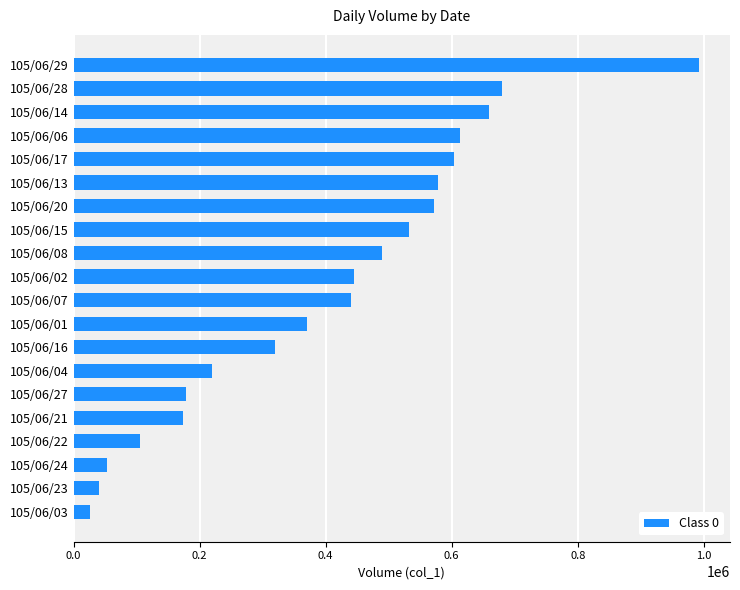

Is it true that the value at 105/06/17 is 603000?

True